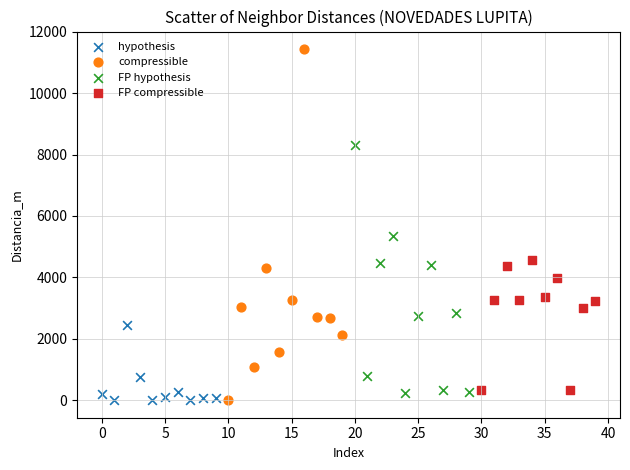

Which series has the widest spread of Y values?

compressible